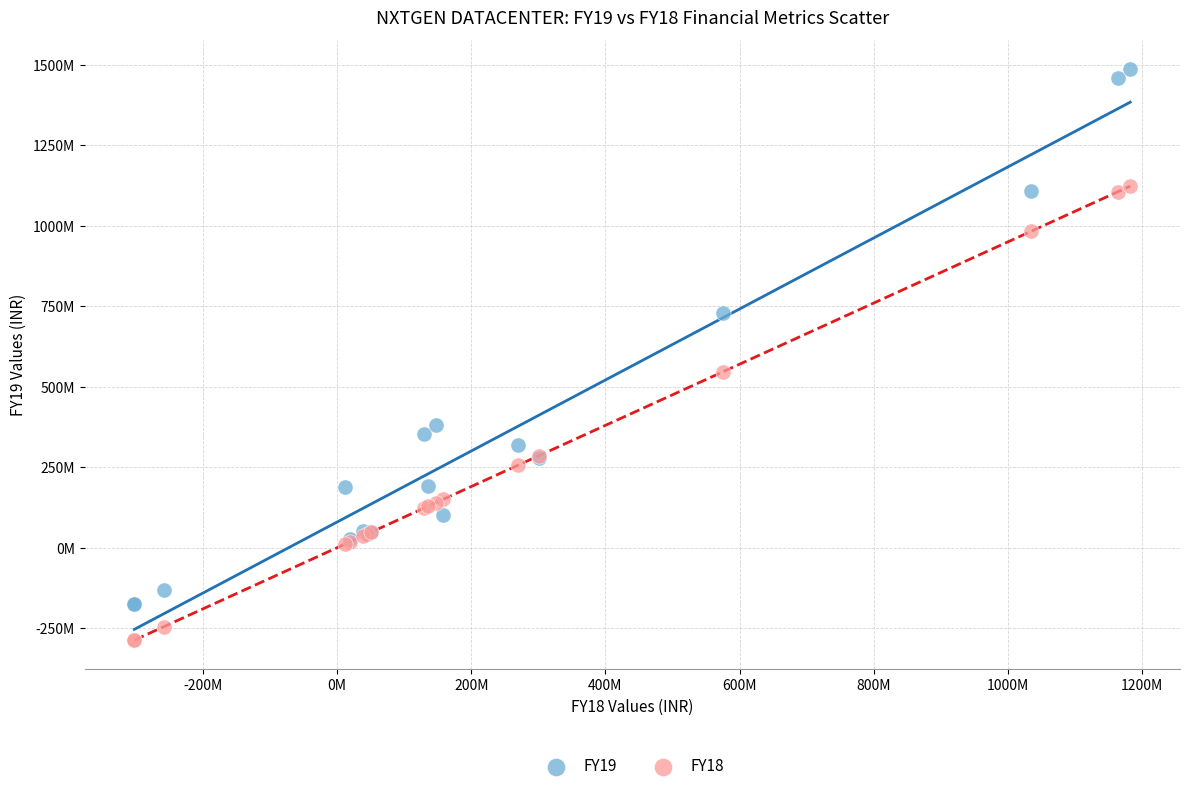

Which series has the widest spread of Y values?

FY19